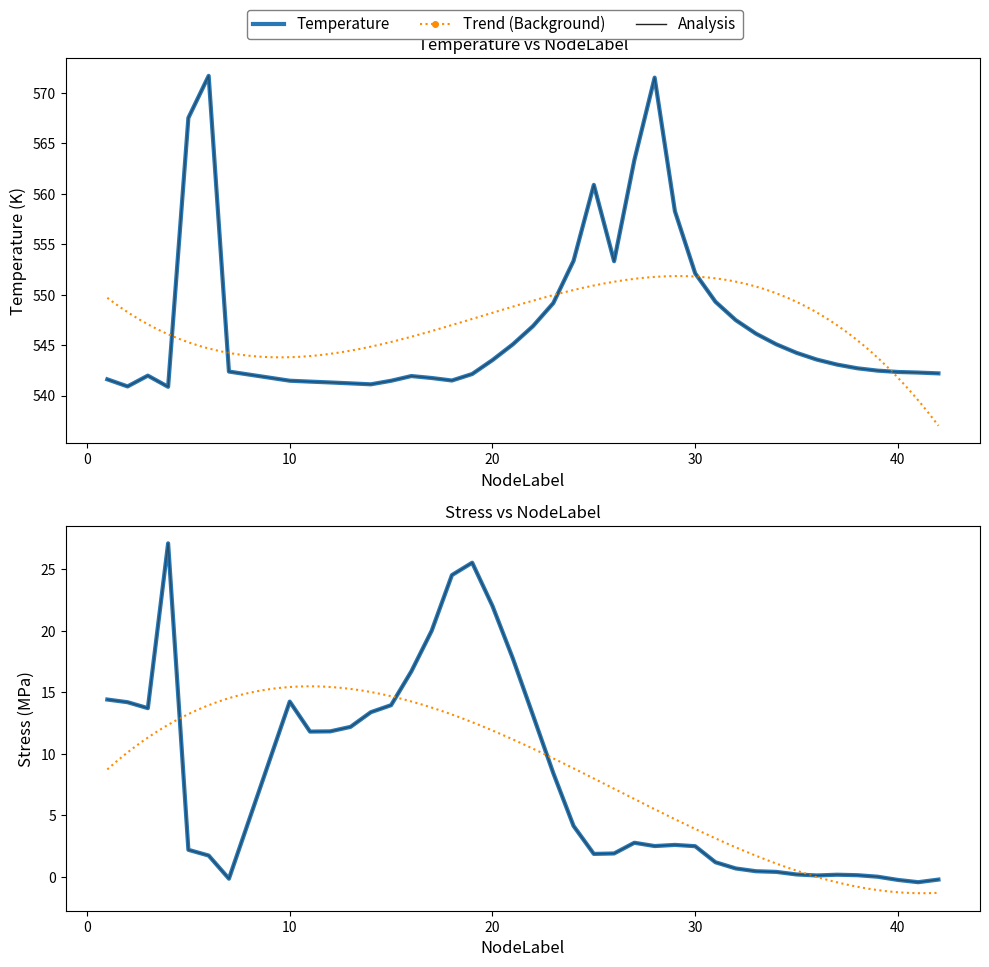

What is the lowest value of the Stress_MPa series?

-0.4